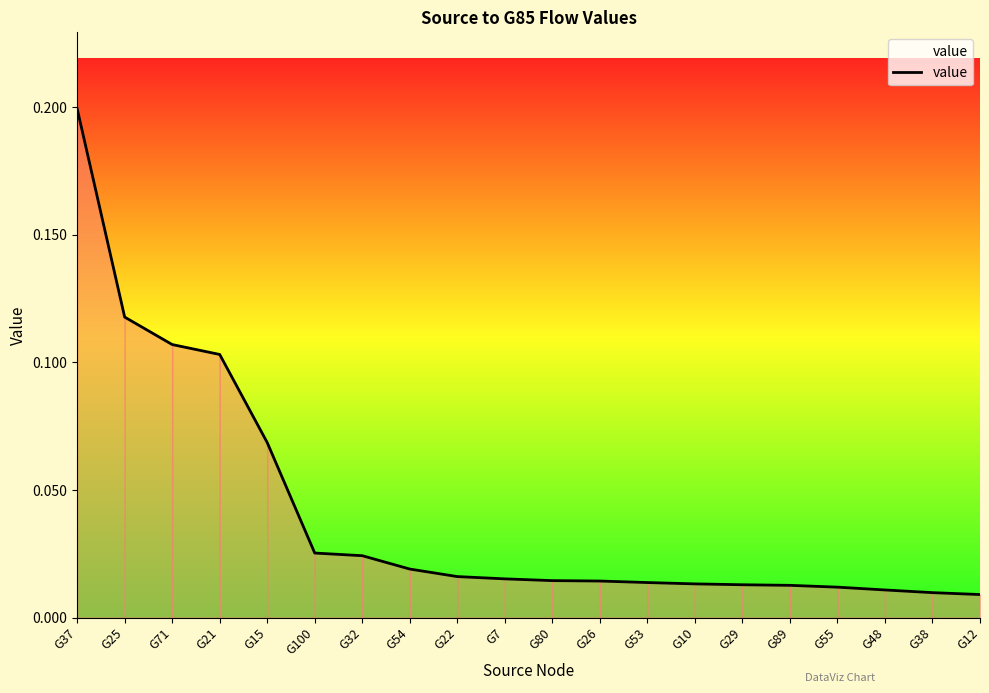

What is the greatest value displayed?

0.2